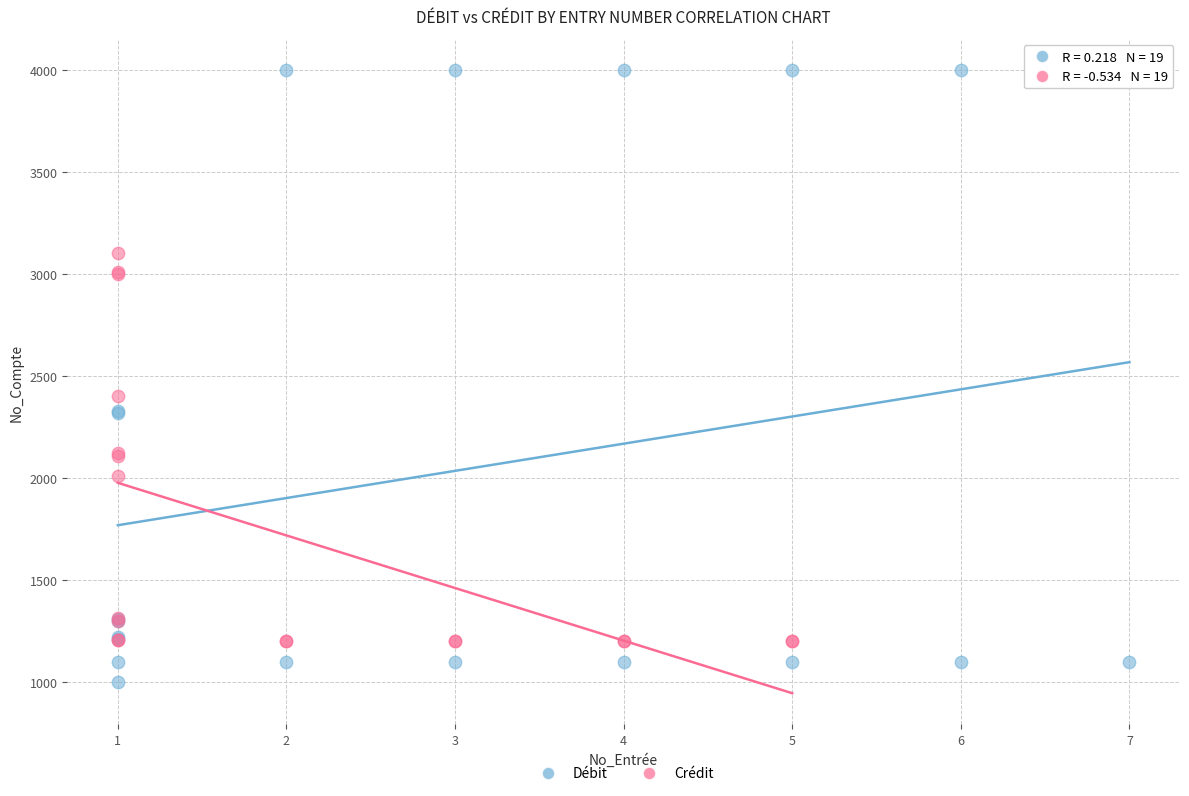

Which series reaches the minimum Y coordinate?

Débit